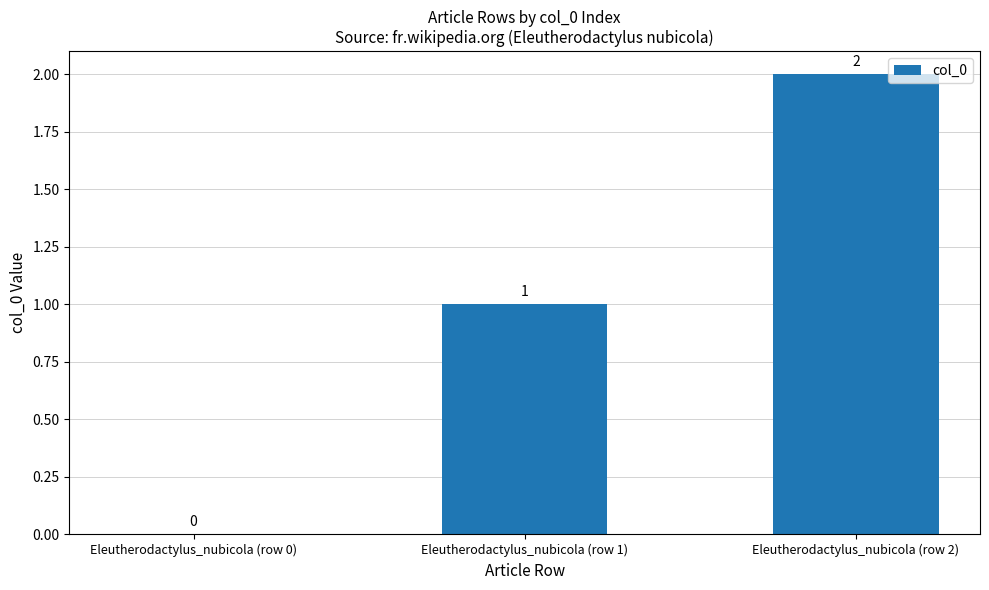

What is the change in value from Eleutherodactylus_nubicola (row 1) to Eleutherodactylus_nubicola (row 2)?

+1